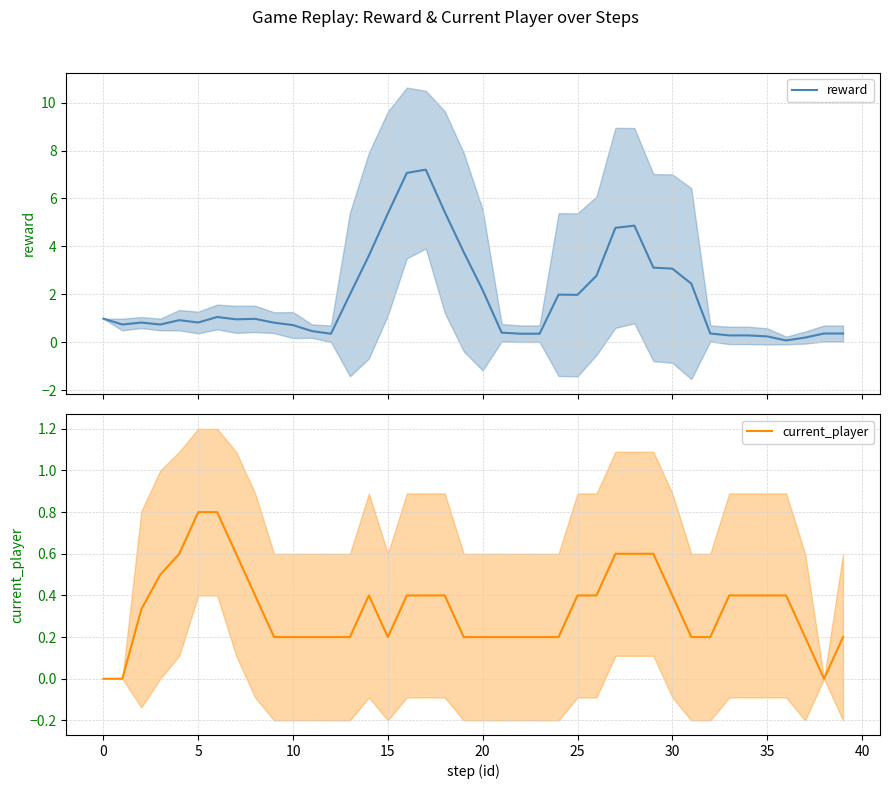

Is this an area chart (filled region under the line)?

No